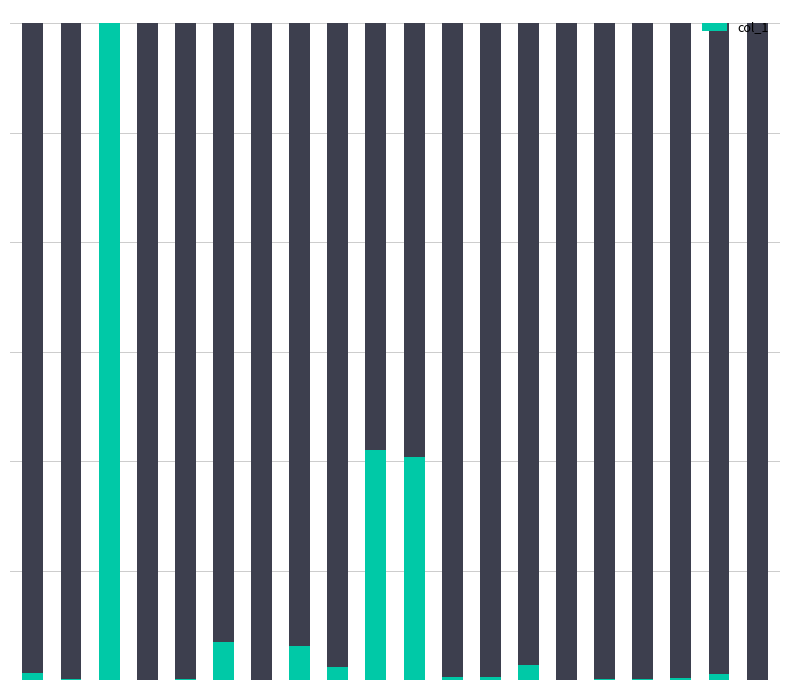

What is the greatest value displayed?

341919